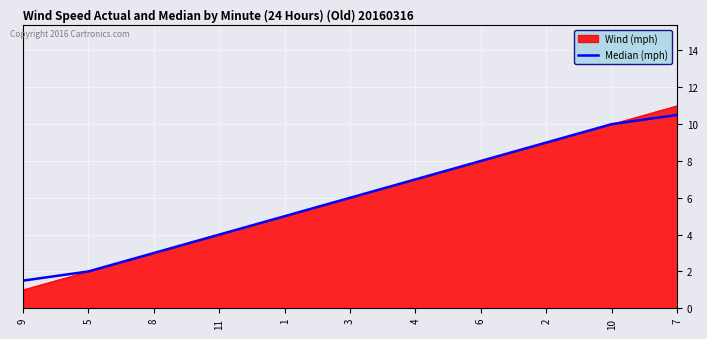

Does the chart display data point markers on the line(s)?

No